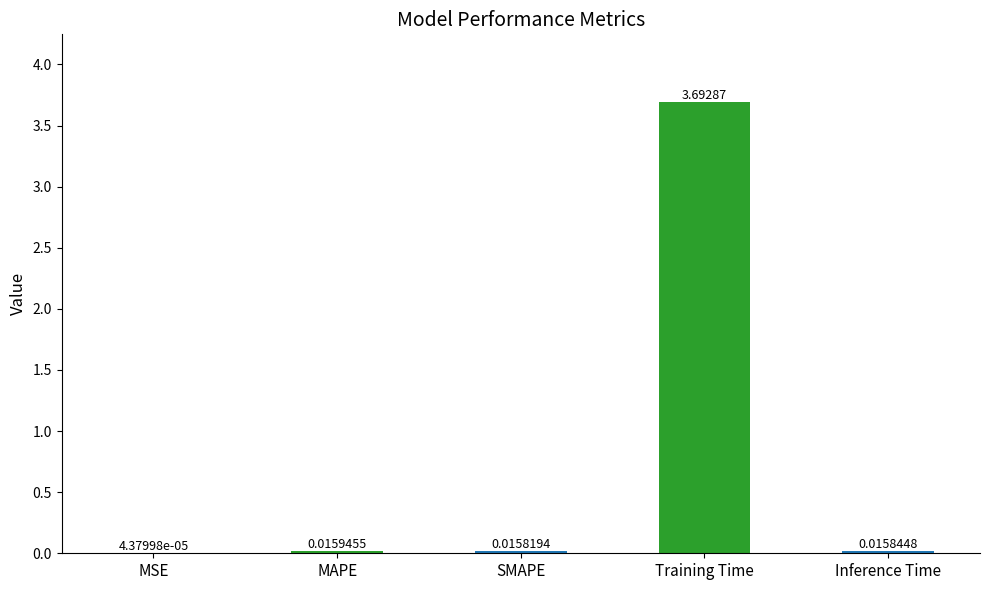

Which label corresponds to the largest value in the chart?

Training Time